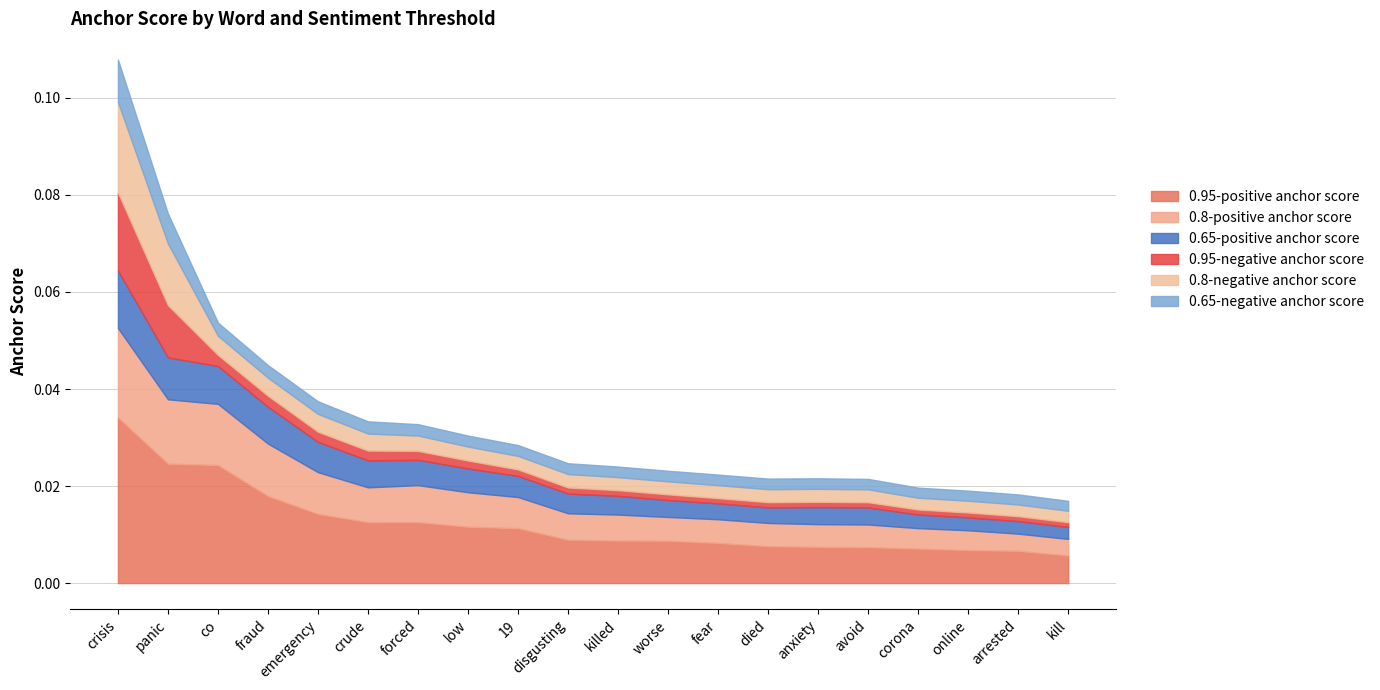

What are all the series names shown in the legend?

0.95-positive anchor score, 0.8-positive anchor score, 0.65-positive anchor score, 0.95-negative anchor score, 0.8-negative anchor score, 0.65-negative anchor score